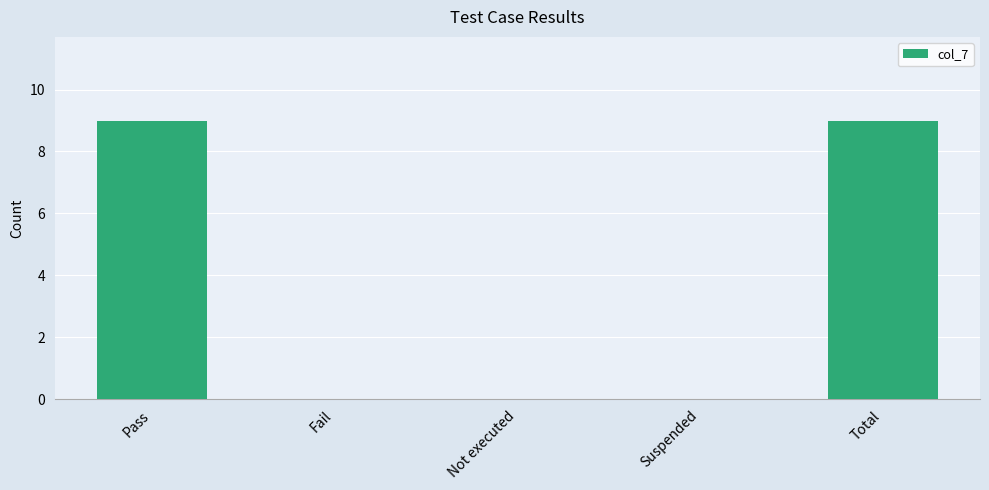

Reading left to right, list all the values displayed in this chart.

9	0	0	0	9